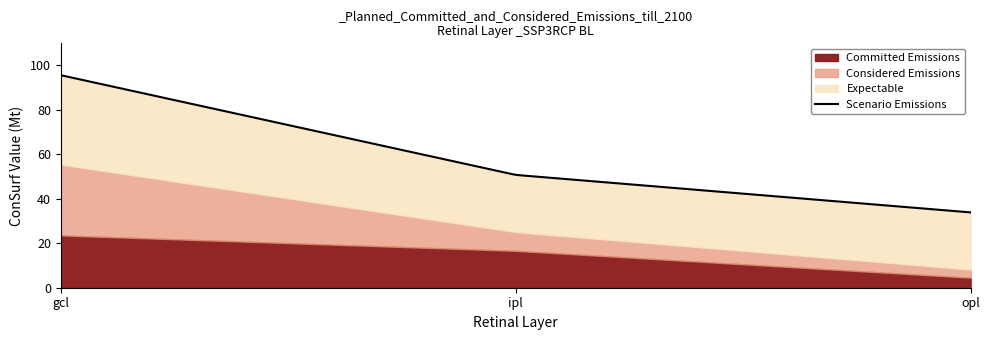

Which category has the lowest value in the Committed Emissions series?

opl